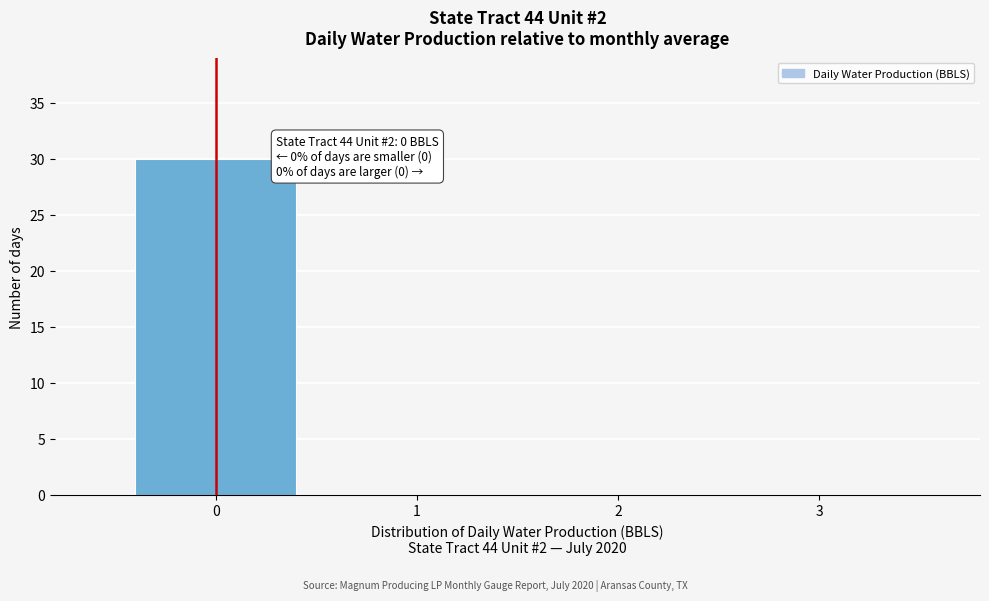

Which range on the x-axis has the tallest bar?

-0.5 to 0.5